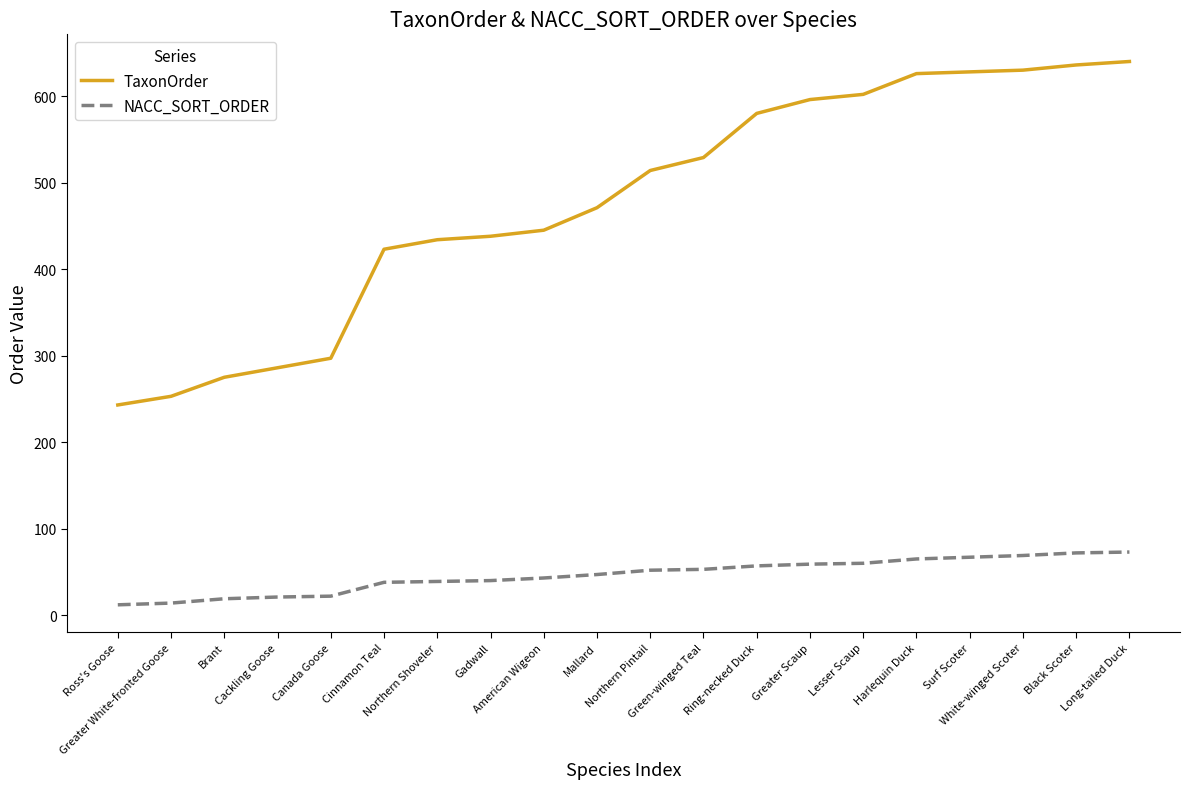

List the series in order of their peak value, highest first.

TaxonOrder, NACC_SORT_ORDER